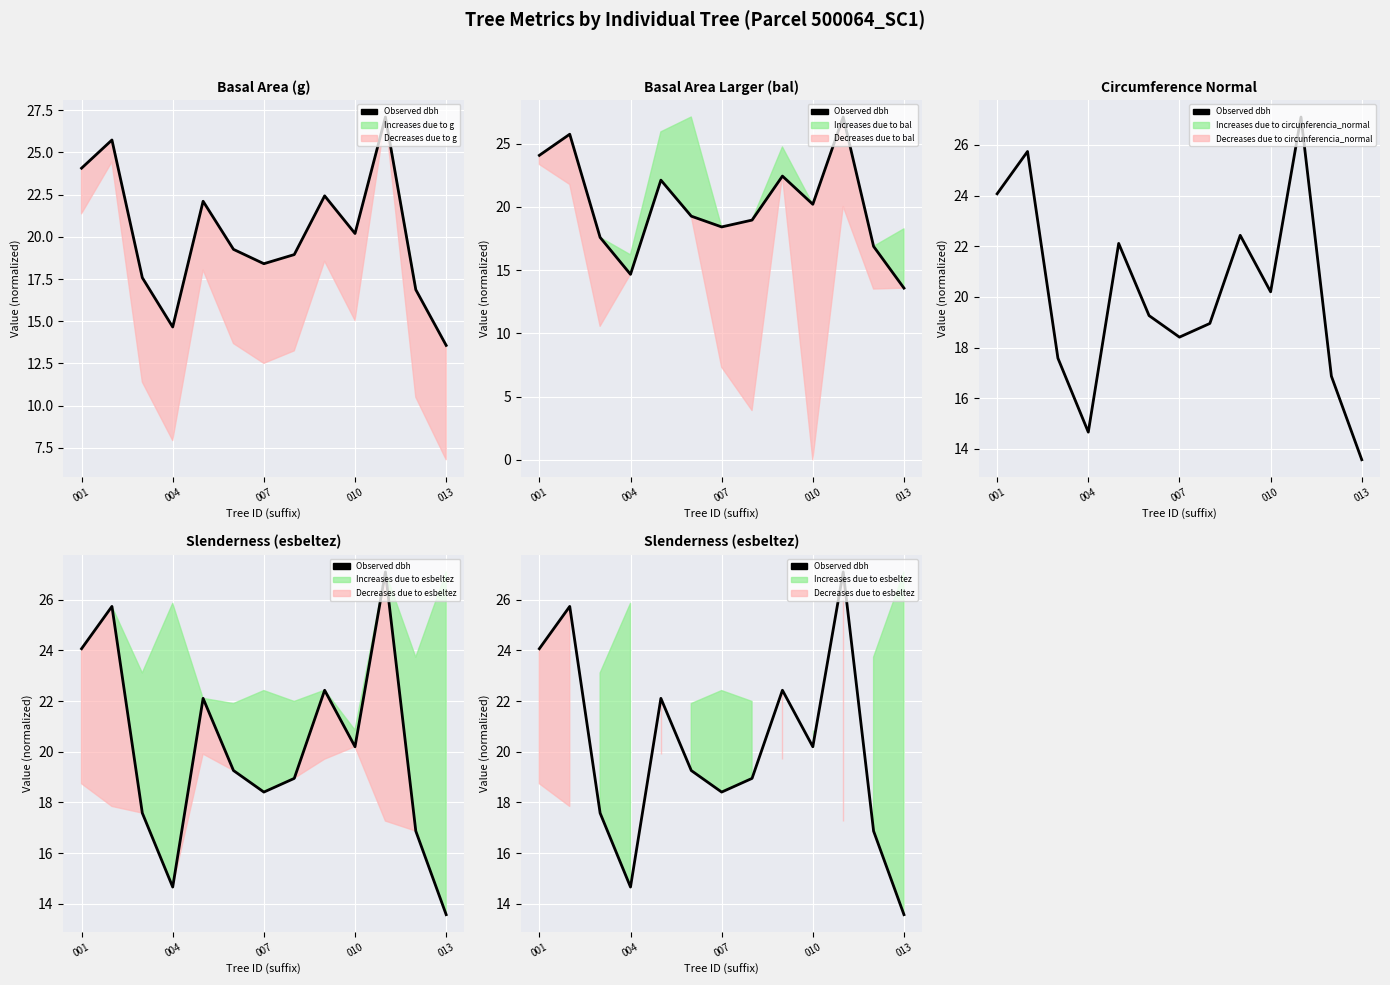

What is the difference between the maximum and second lowest values?

12.4